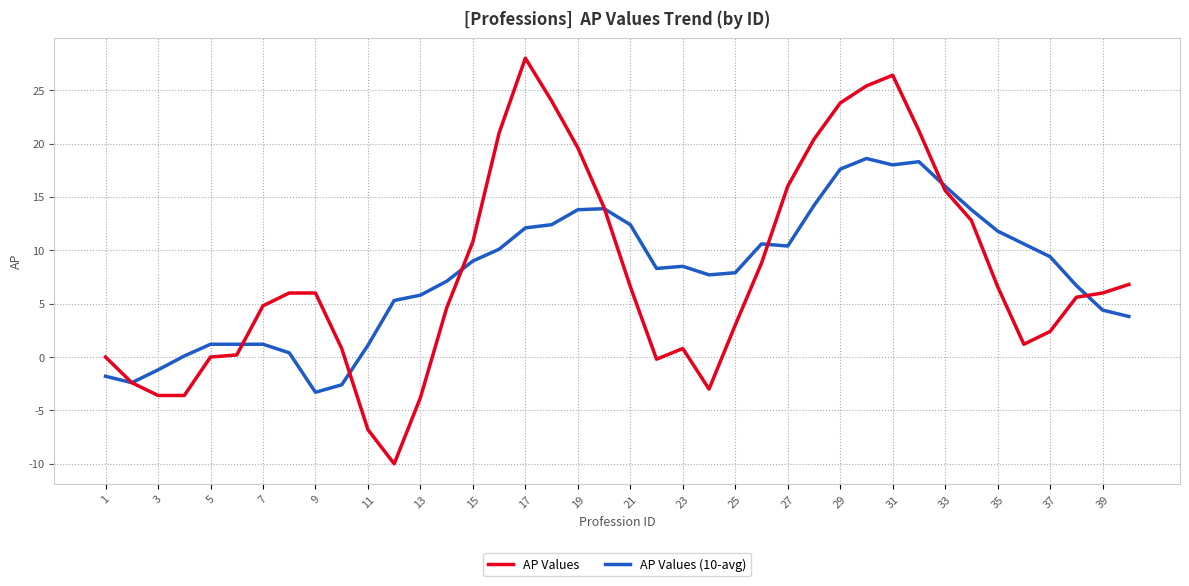

Which series has the widest spread of values?

AP Values